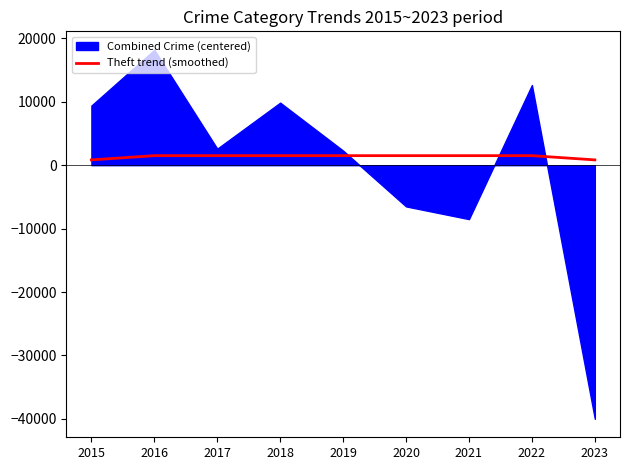

Reading left to right, extract all data points from this chart.

835.5	1503.1	1503.1	1502.9	1502.8	1502.5	1502.6	1502.1	834.7